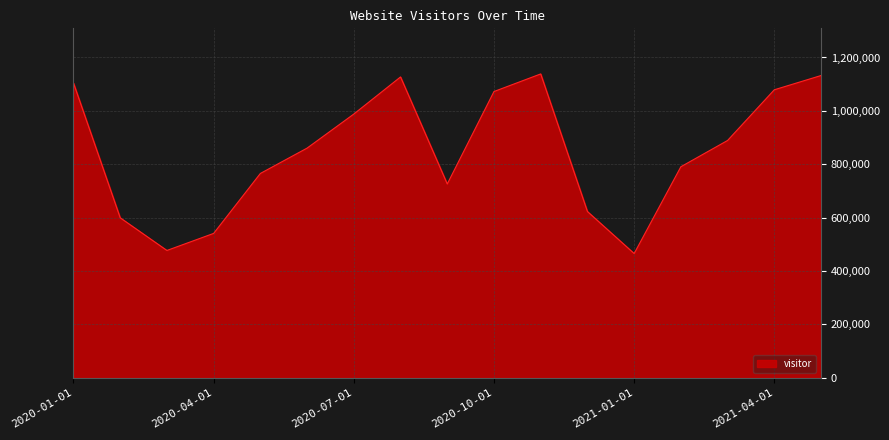

What is the smallest value displayed?

465672